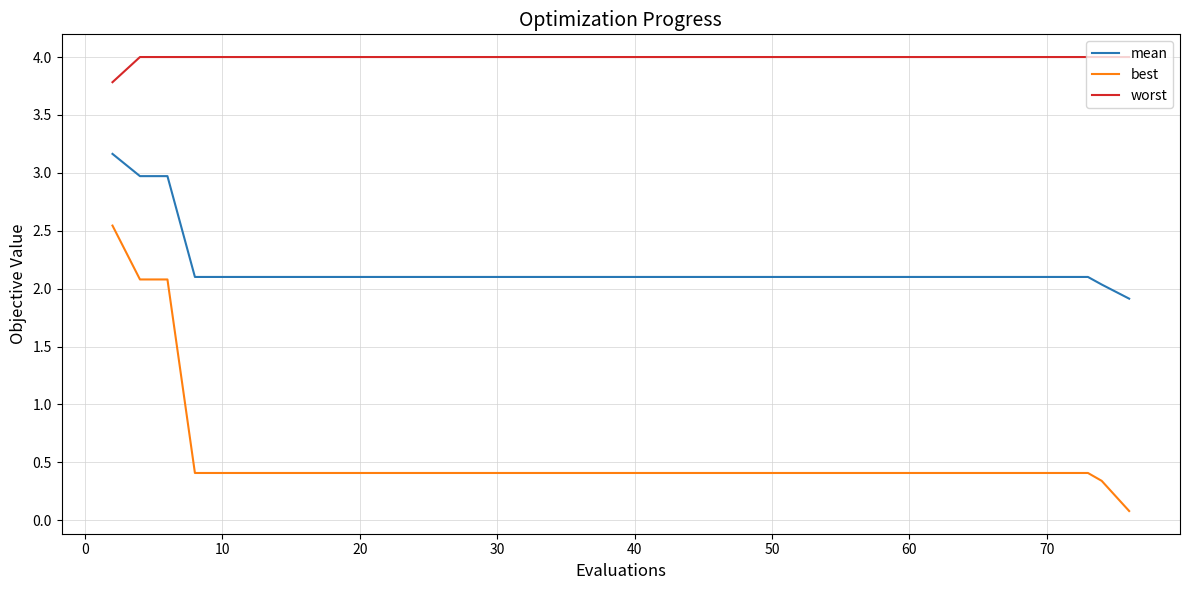

True or false: mean and worst intersect in this chart.

False